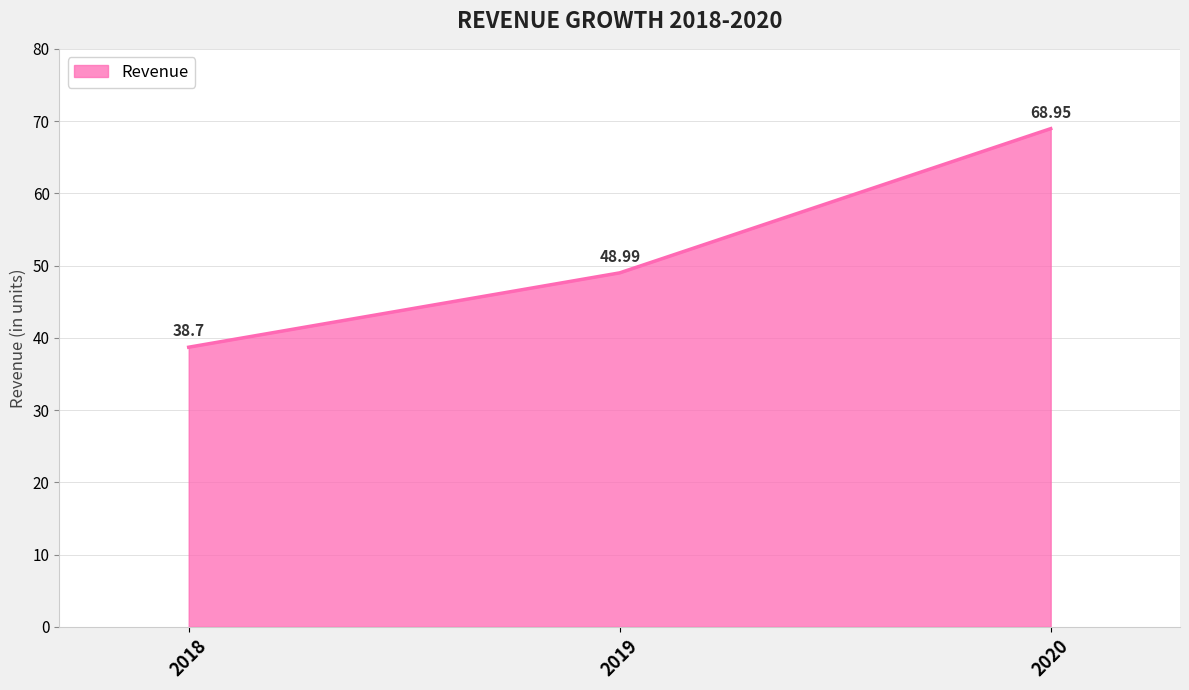

What is the minimum value shown in the chart?

38.7